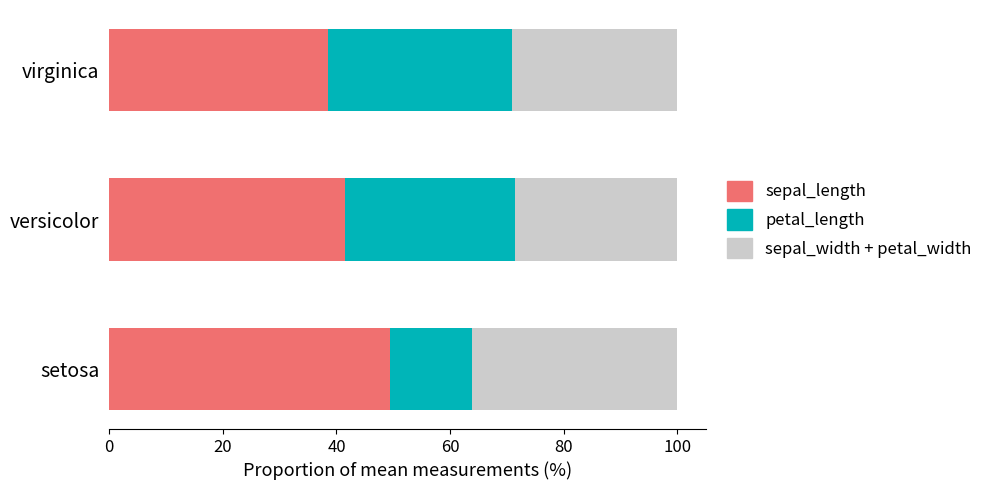

True or false: sepal_length has a value of 49.4 at setosa.

True